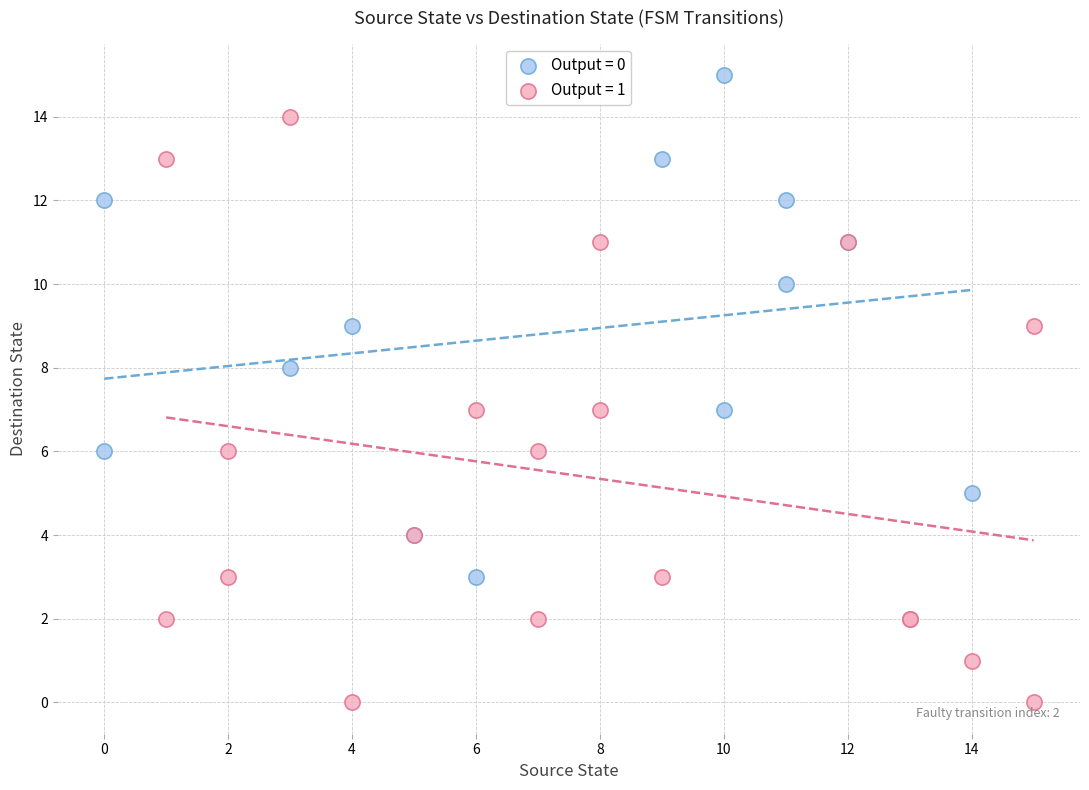

Which series has the largest Y range (max minus min)?

Output = 1